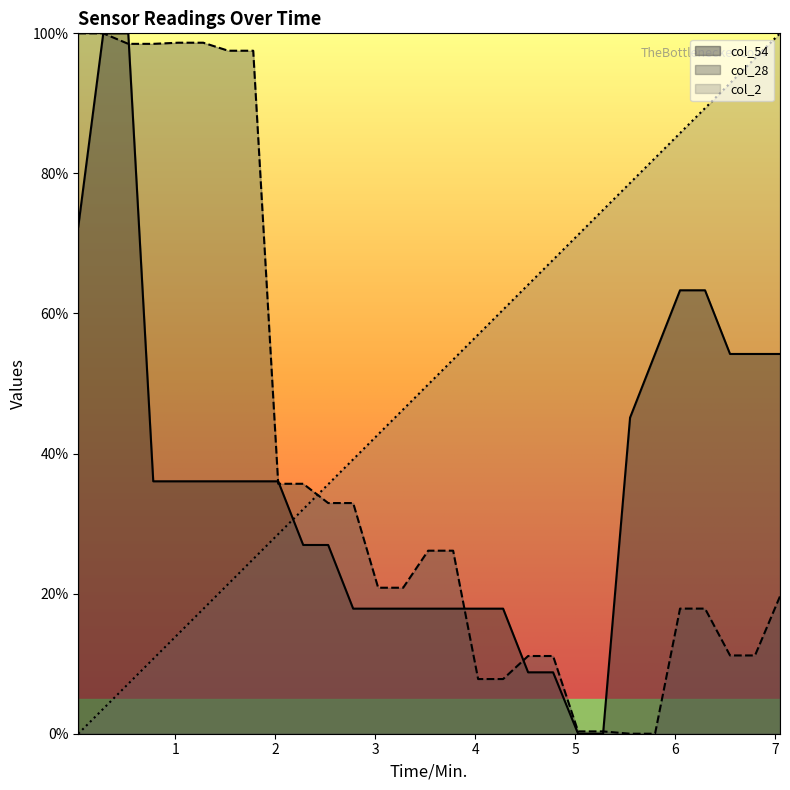

Does the chart display data point markers on the line(s)?

No